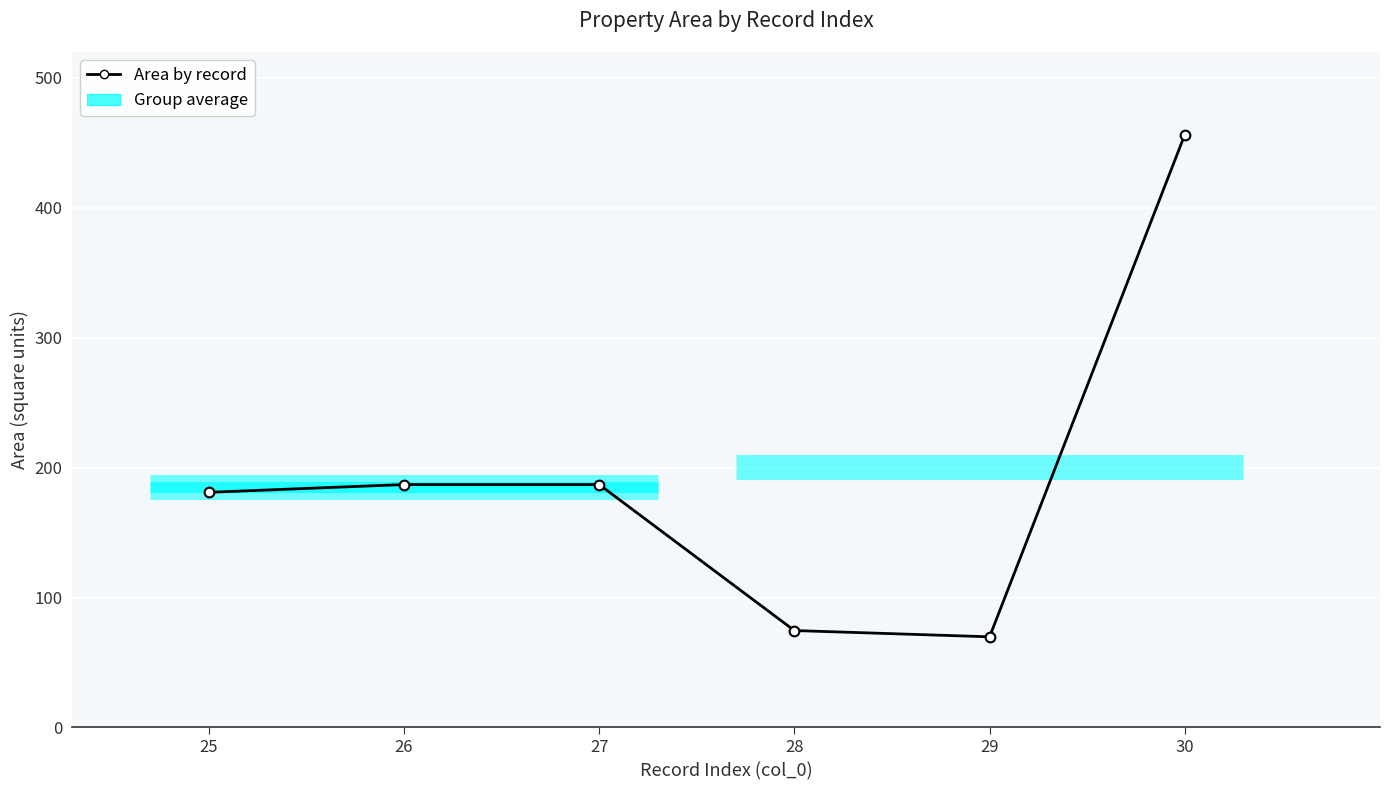

Reading right to left, what are all the values shown in this chart?

456.3	69.8	74.6	187.0	187.0	181.0